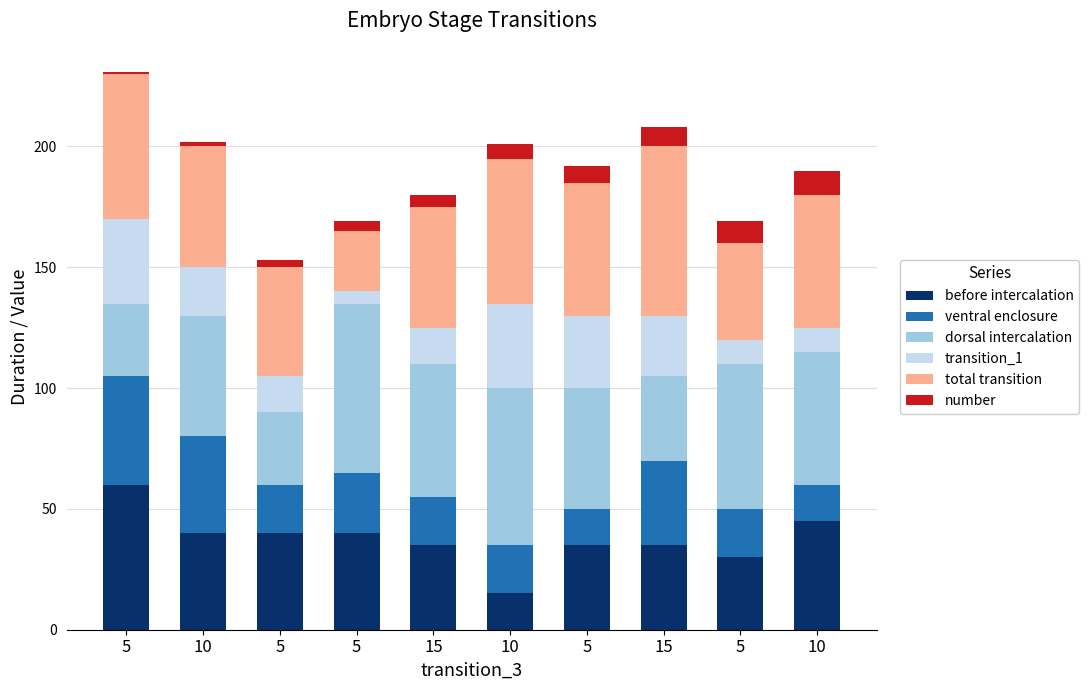

What is the total value across all series at 5?

231